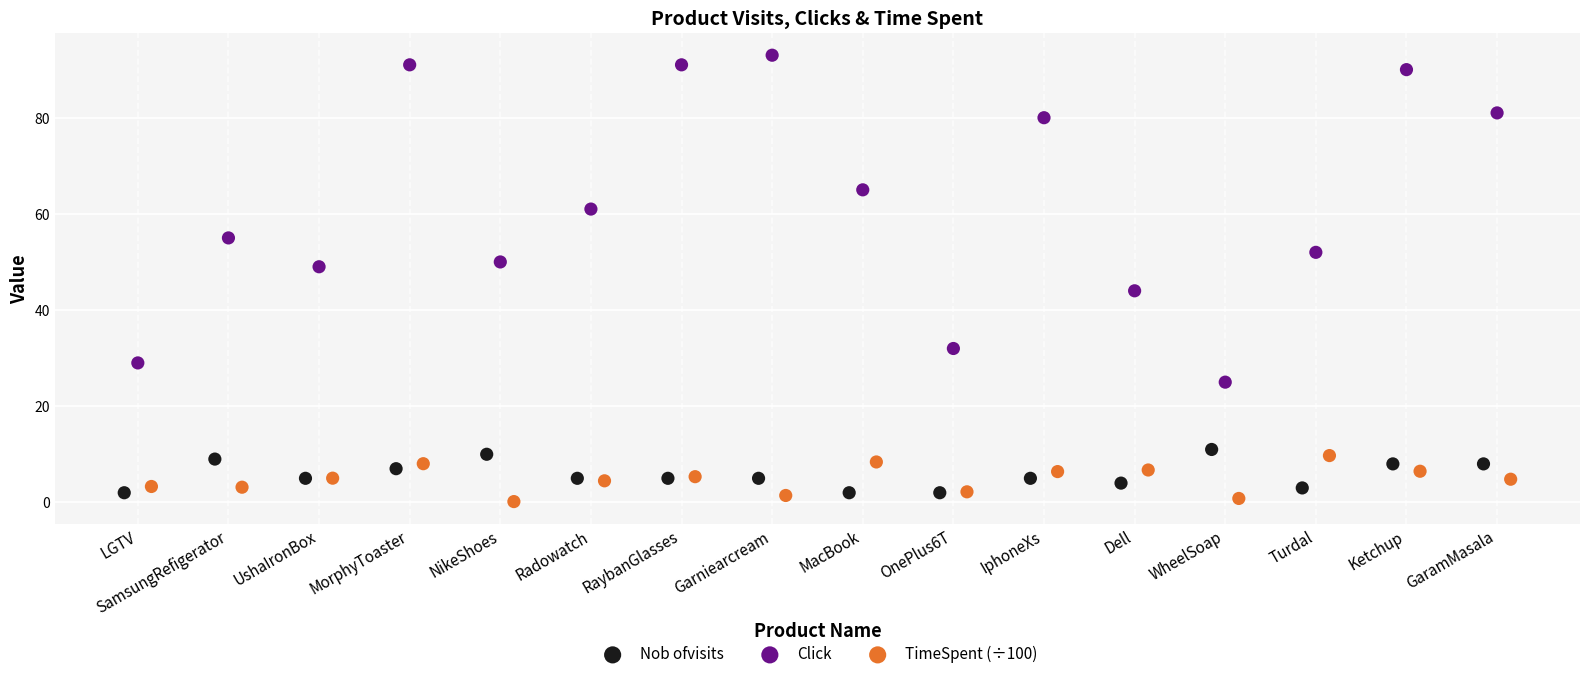

Which series has the largest Y range (max minus min)?

Click